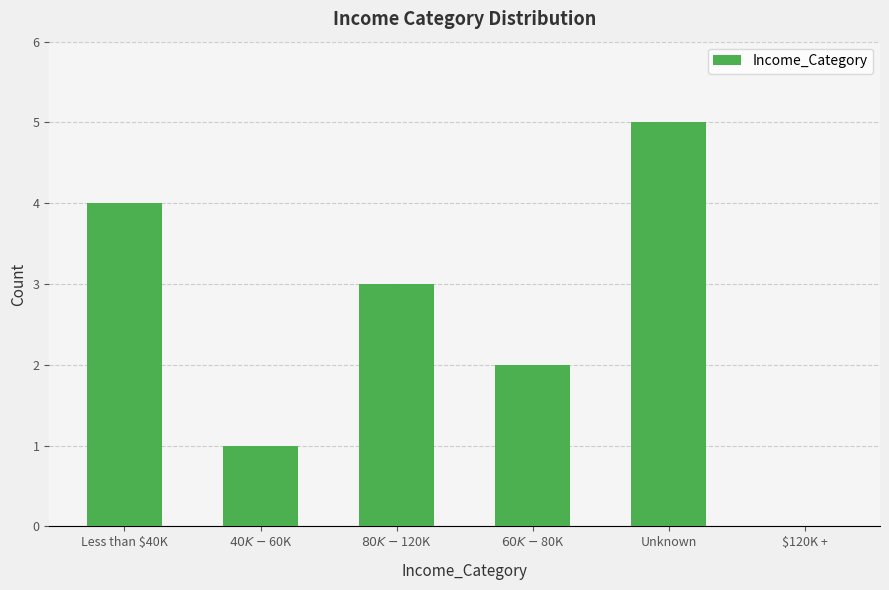

Reading left to right, transcribe all the data shown in this chart.

Less than $40K=4	$40K - $60K=1	$80K - $120K=3	$60K - $80K=2	Unknown=5	$120K +=0